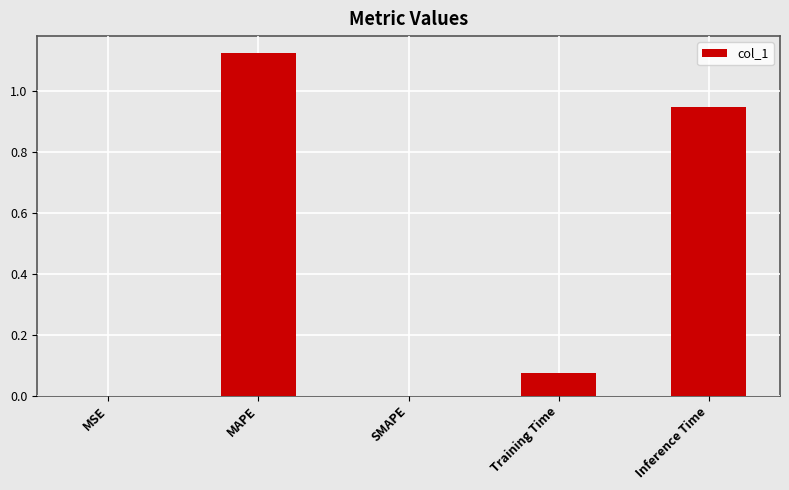

True or false: the data shows 0.0 at MSE.

True